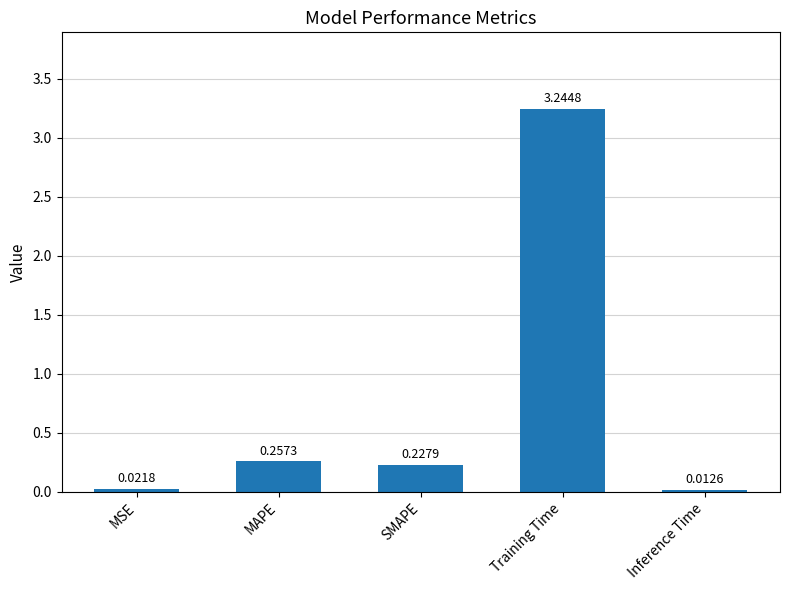

What is the label of the 4th bar from the left?

Training Time